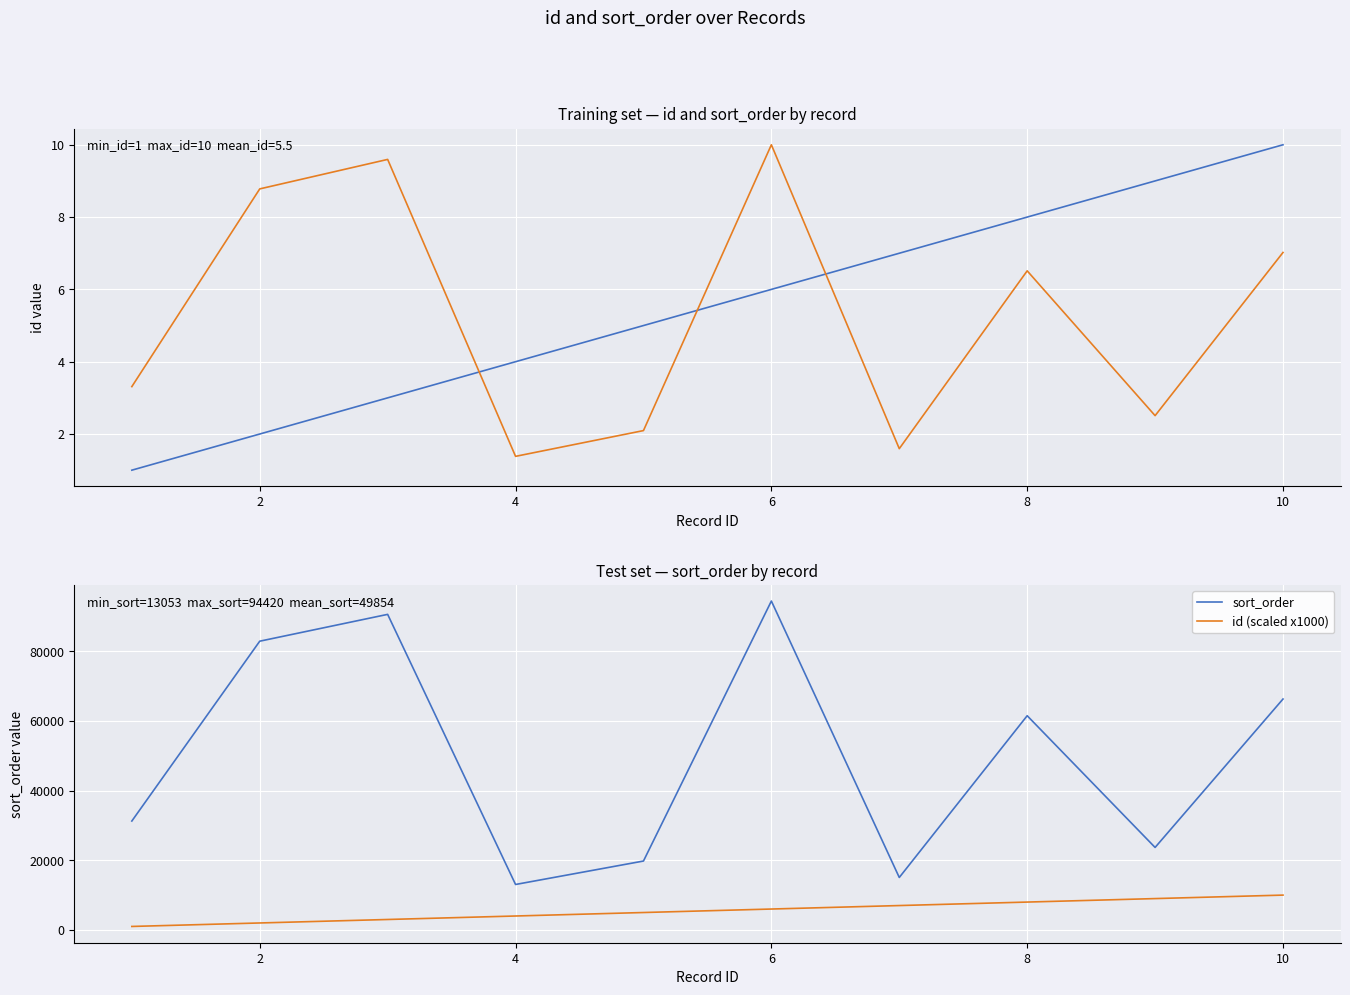

How many lines are shown in the chart?

4